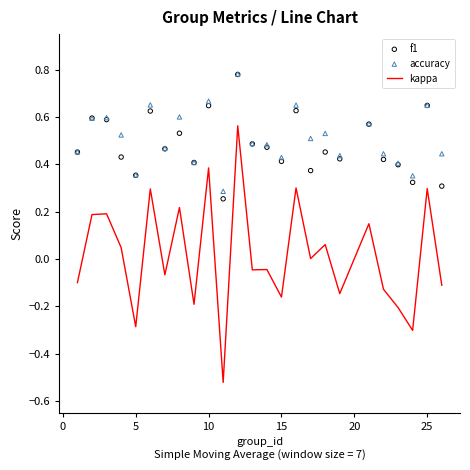

At how many categories does at least one series exceed 0?

25